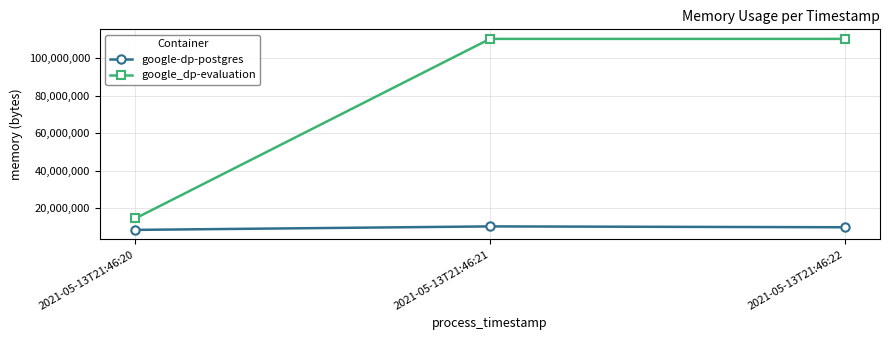

What is the value of the google_dp-evaluation point at the 2nd from the left?

110215168